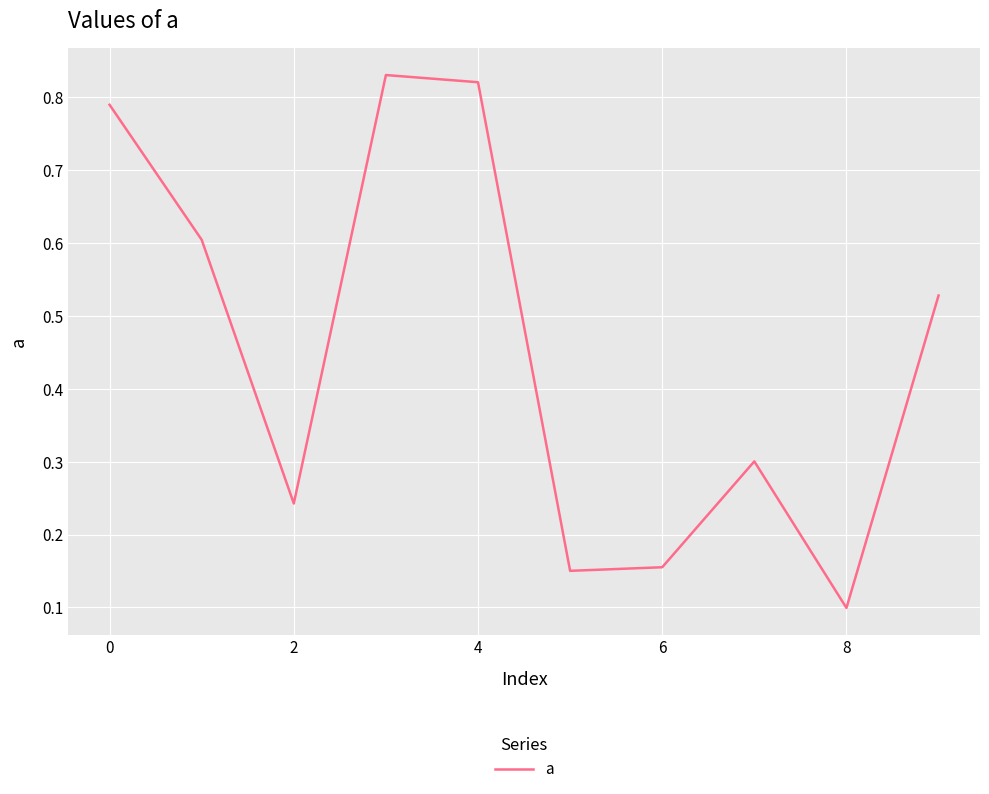

What is the minimum value shown in the chart?

0.1